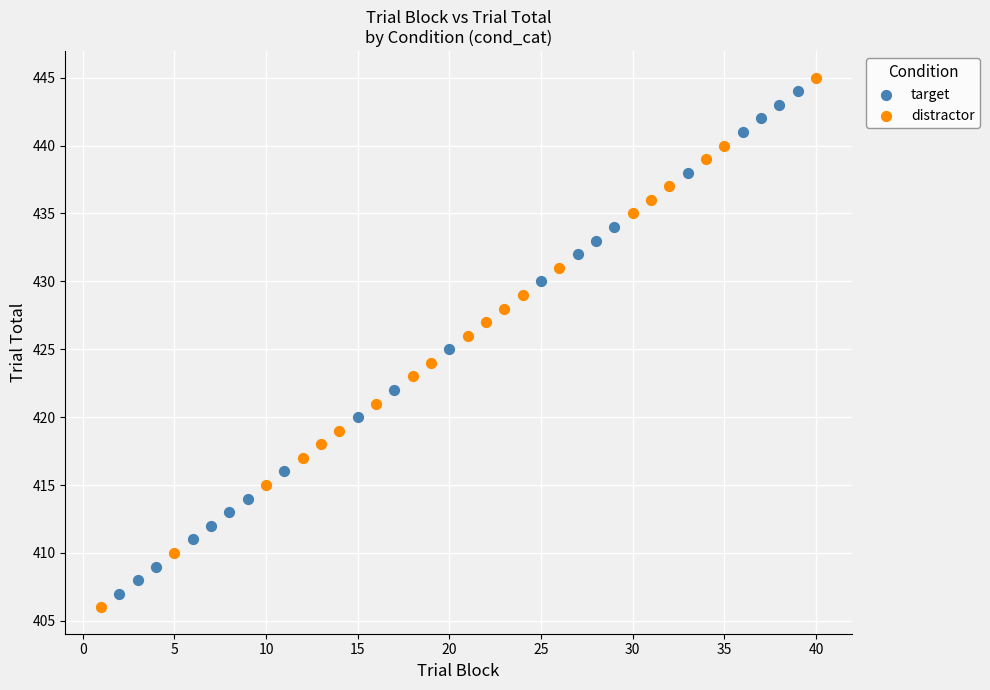

Which series has the widest spread of Y values?

distractor